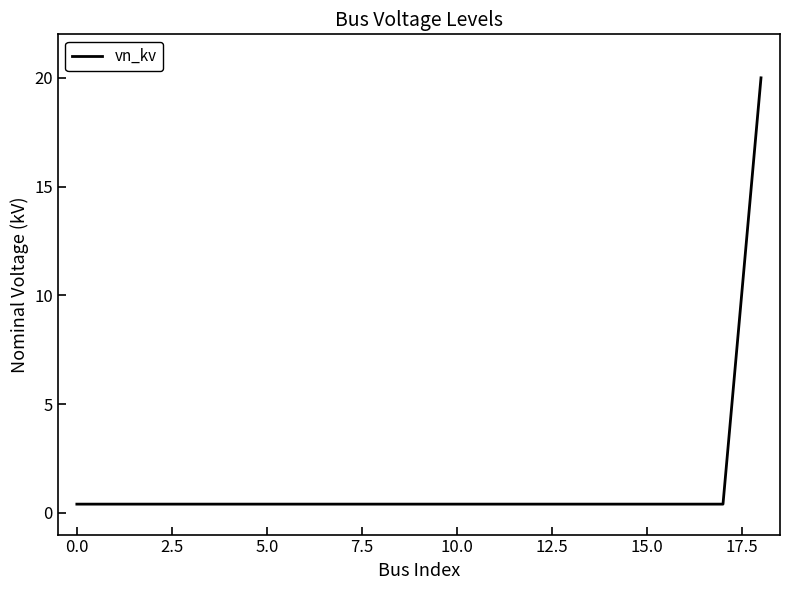

What is the difference between the maximum and minimum values?

19.6